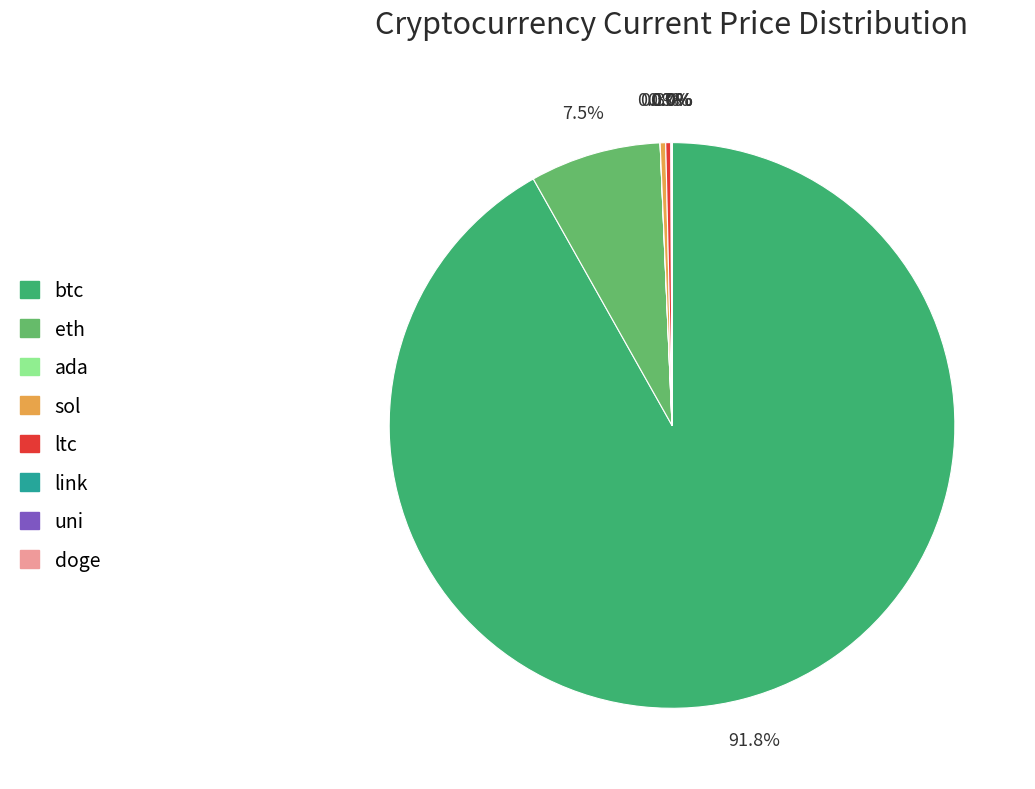

To the nearest percent, what is the difference between the largest and smallest slice percentages?

92%